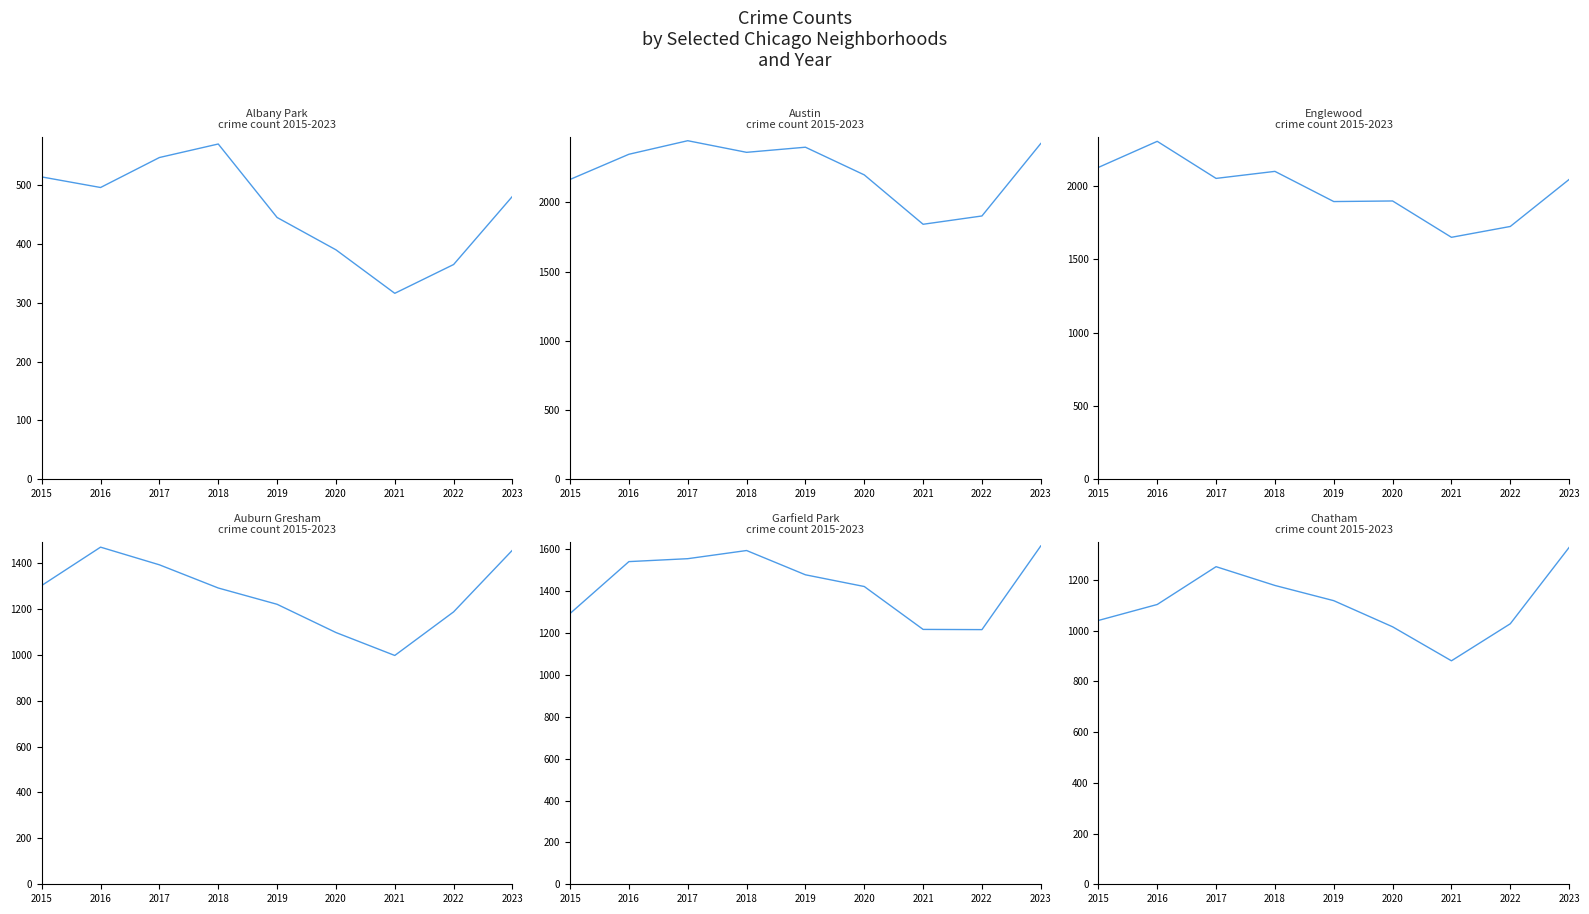

List the series in order of their peak value, lowest first.

Albany Park, Chatham, Auburn Gresham, Garfield Park, Englewood, Austin